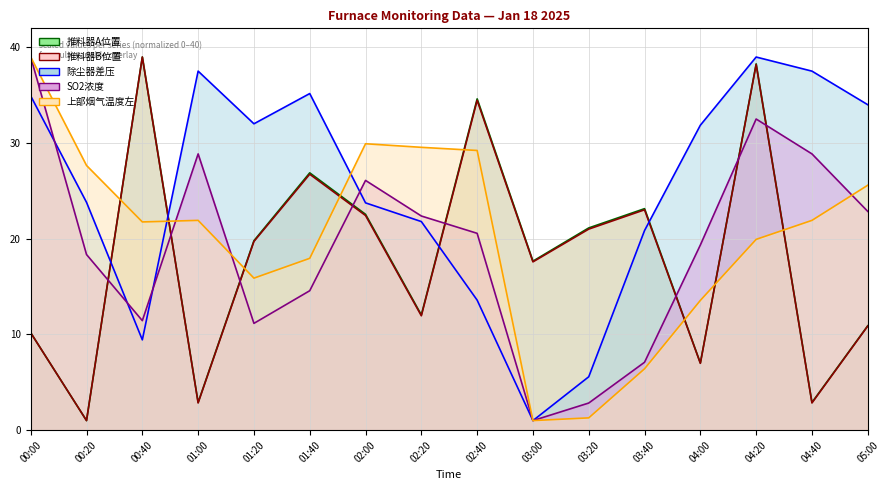

What position from the left is 02:40?

9